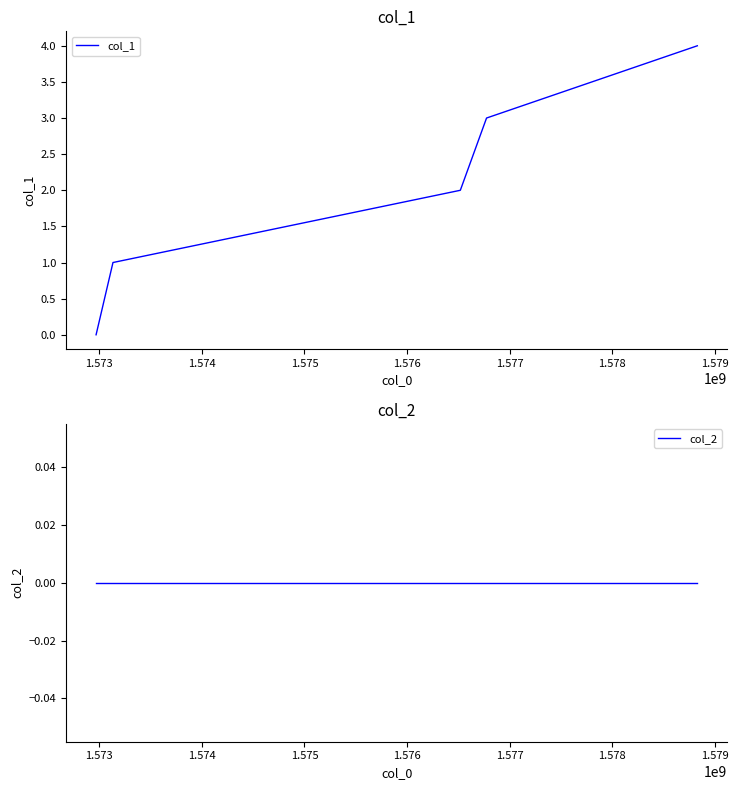

Which series has the widest spread of values?

col_1